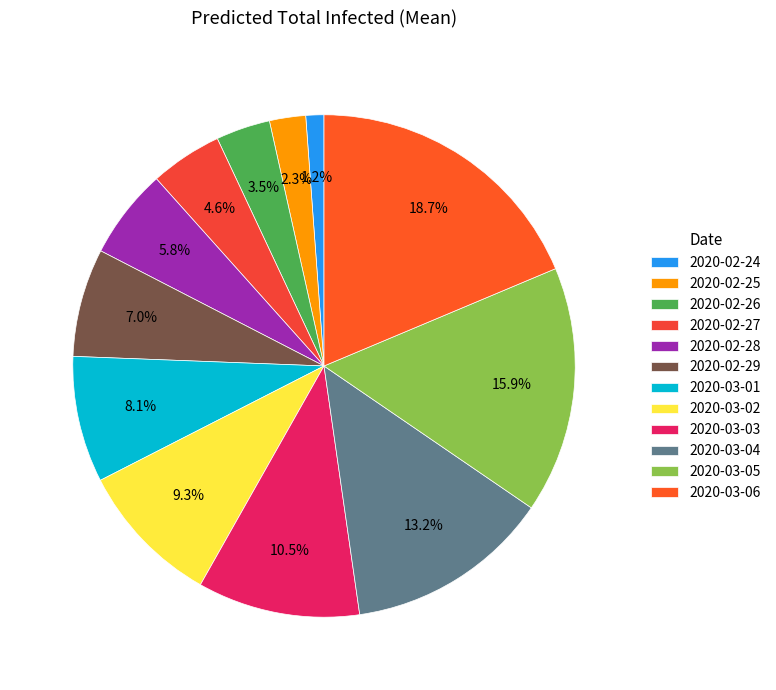

To the nearest percent, what portion does 2020-02-24 represent?

1%